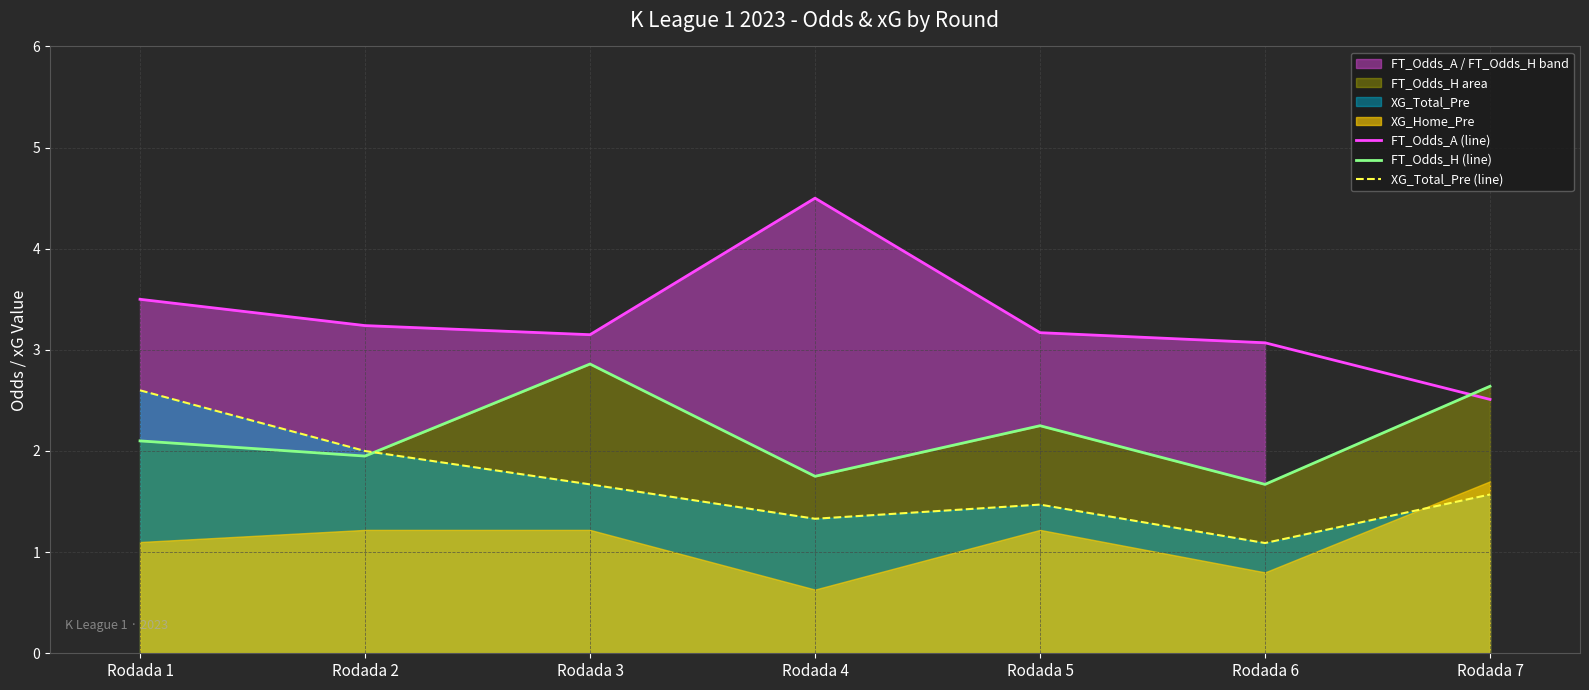

What is the total value across all series at Rodada 5?

6.9